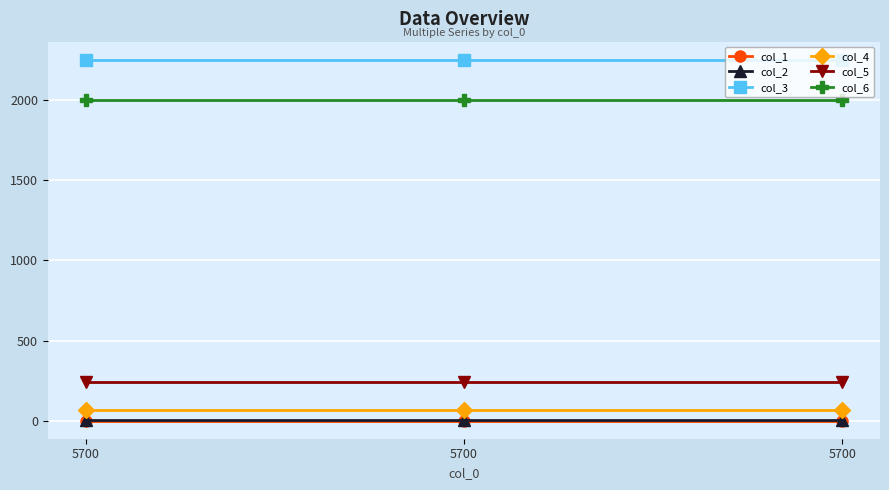

Which has a higher value, 5700 or 5700?

5700